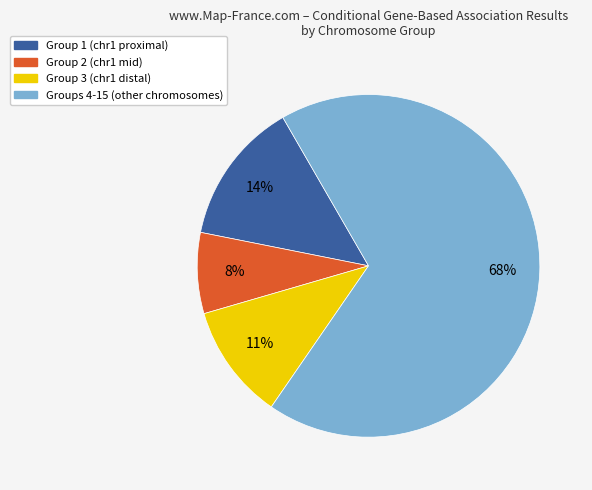

Is there a majority slice in this chart?

Yes